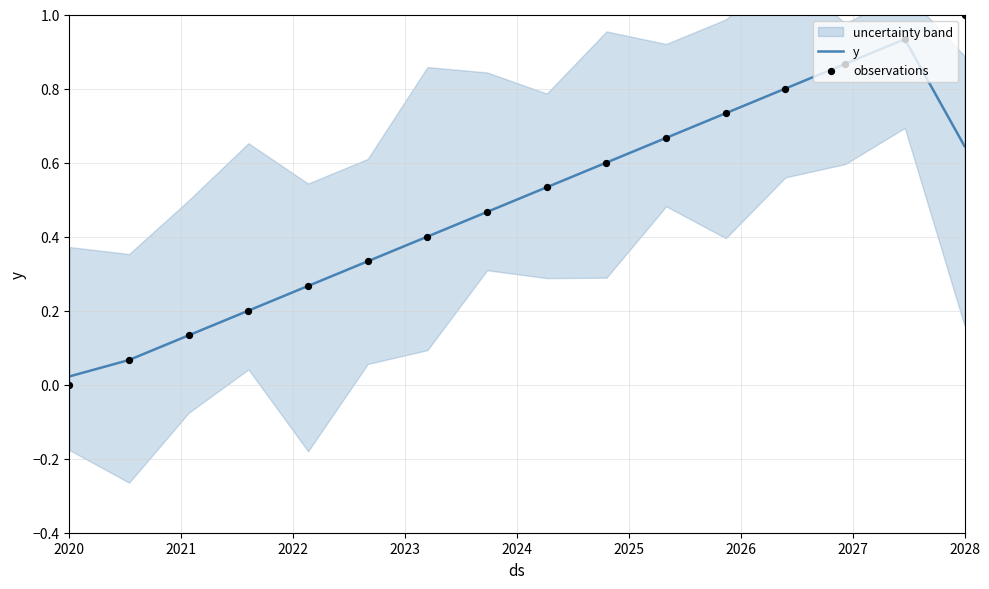

Which series has the largest total across all categories?

observations